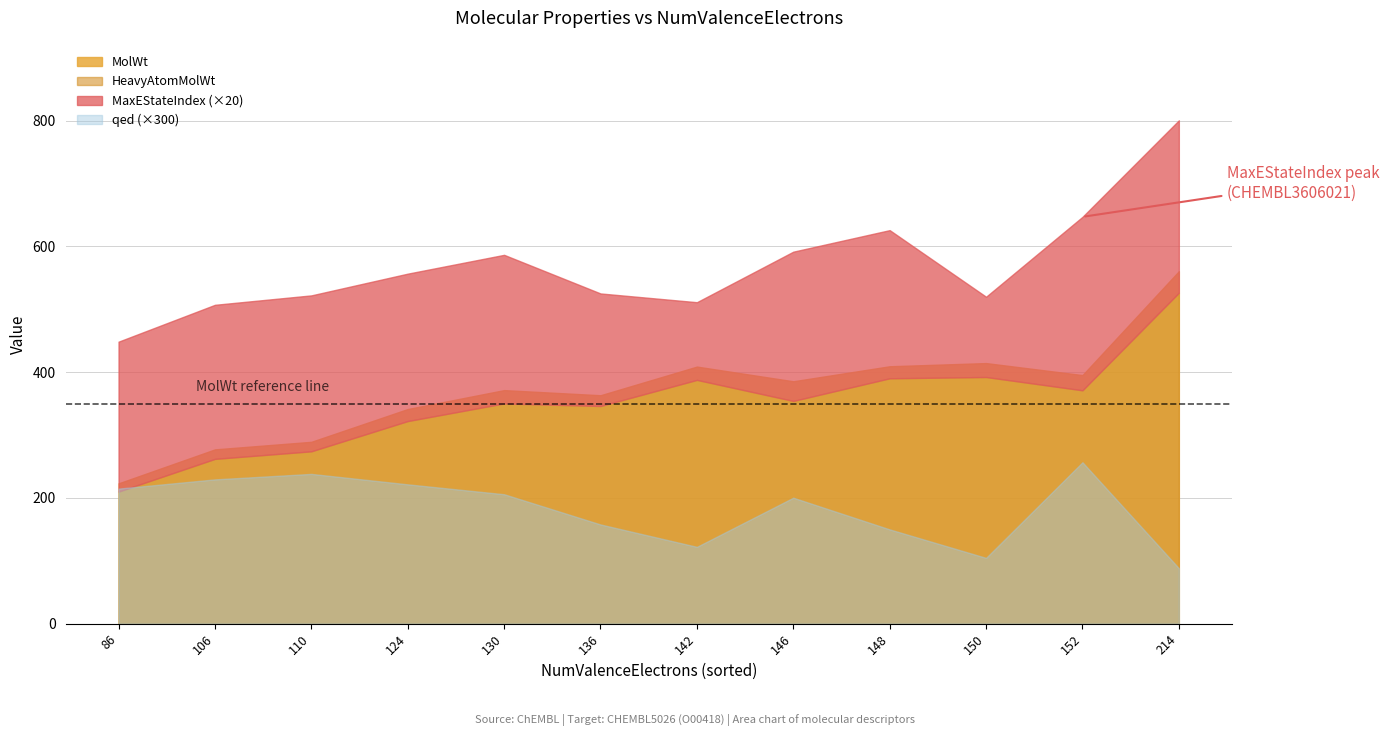

True or false: MolWt and MaxEStateIndex cross at least once.

False